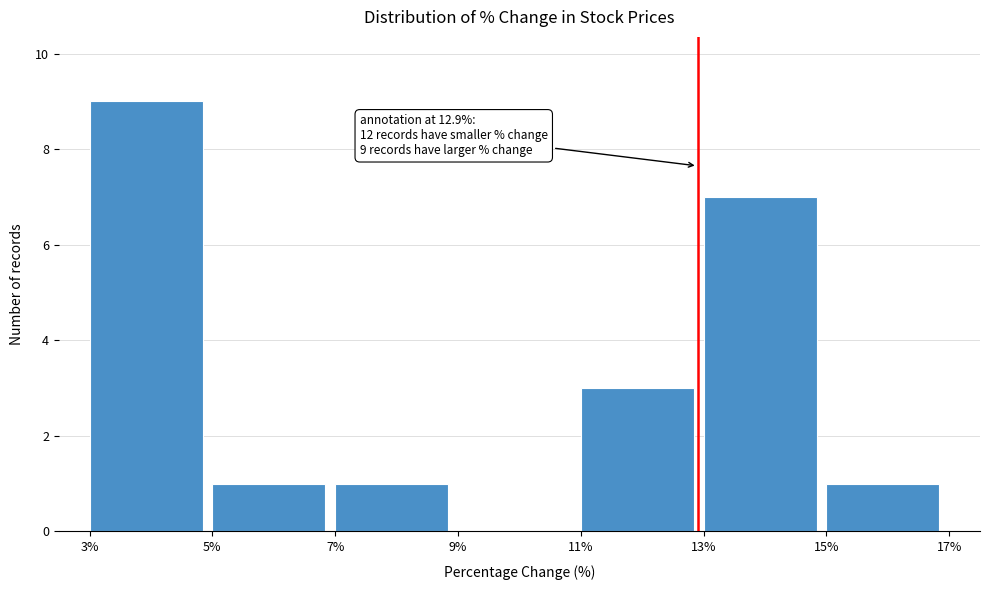

Over which range of the x-axis is the bar tallest?

3% to 5%